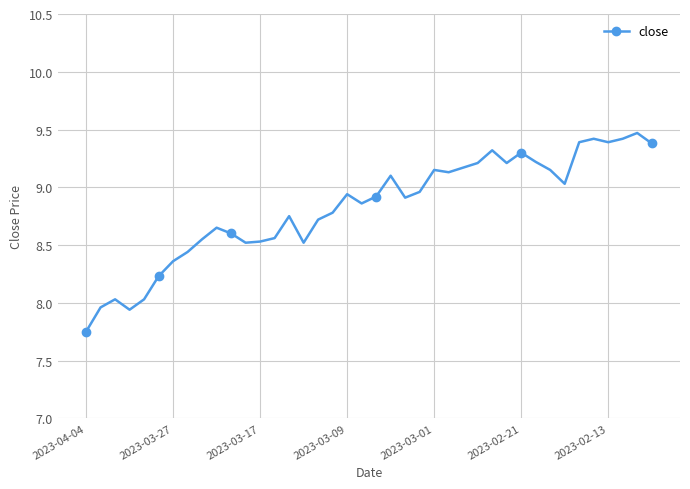

What is the value of the 37th point from the left?

9.4